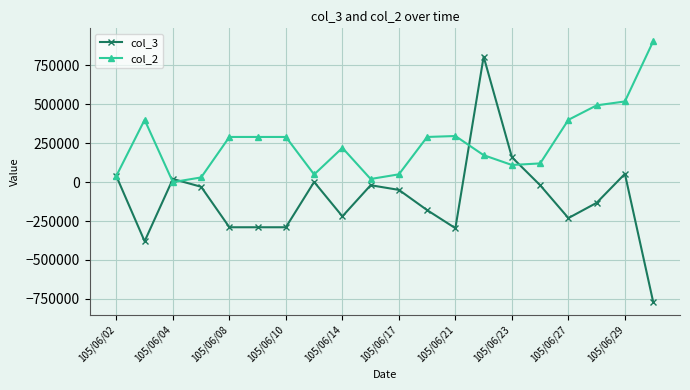

List the series in order of their peak value, highest first.

col_2, col_3